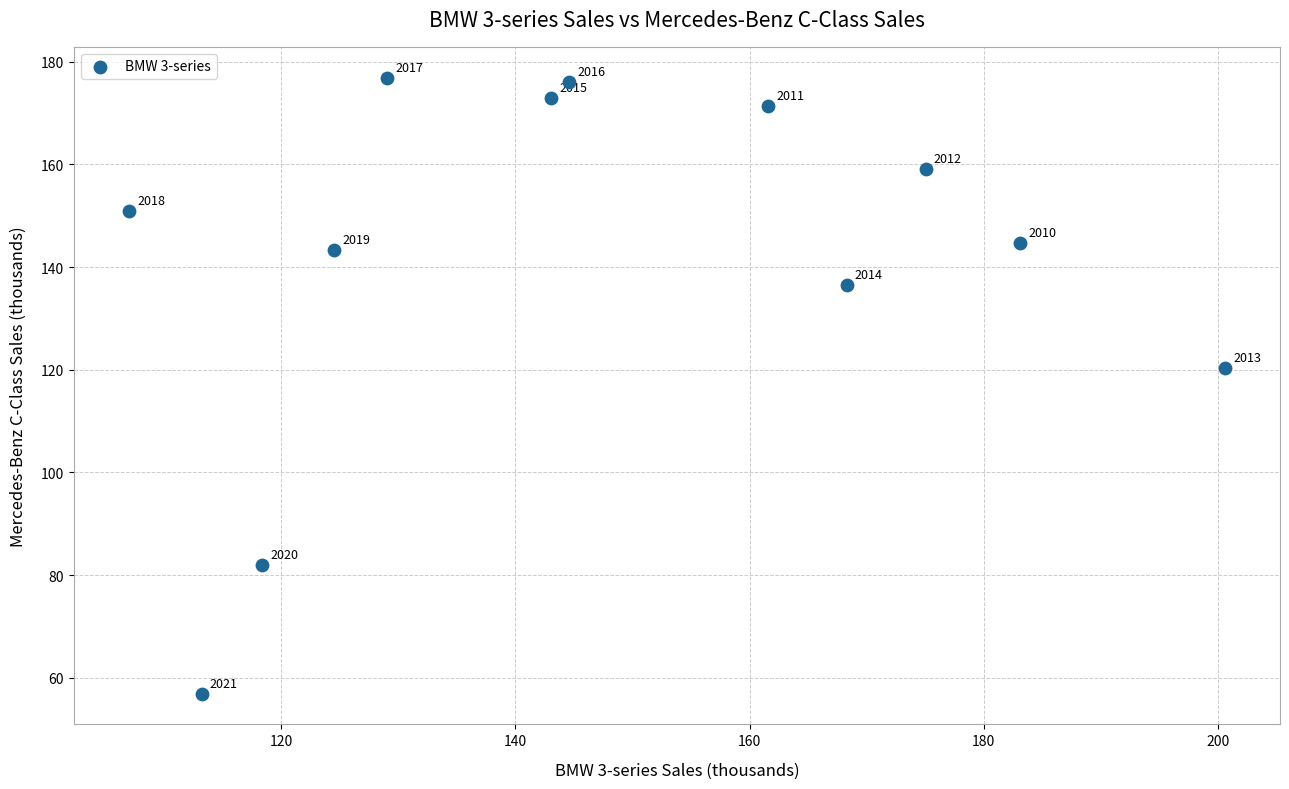

What is the average X value?

147.4